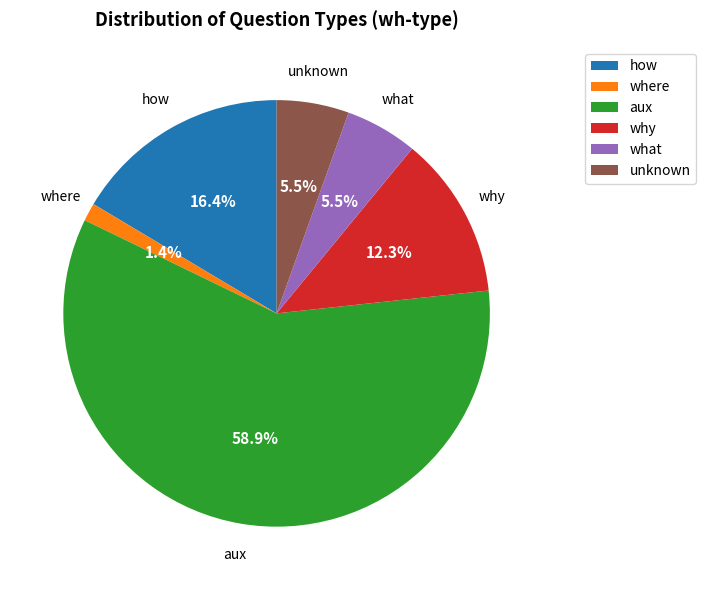

To the nearest percent, what percentage of the pie is why?

12%